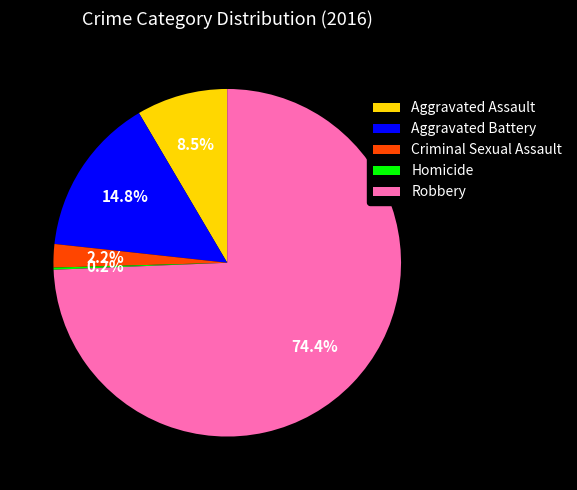

Which has a higher value, Aggravated Assault or Aggravated Battery?

Aggravated Battery